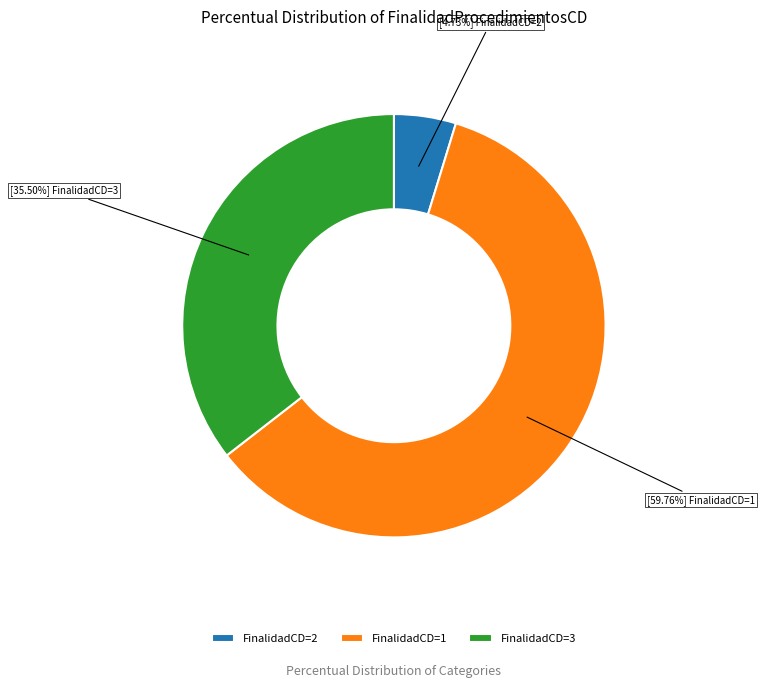

To the nearest percent, what is the average slice percentage?

33%